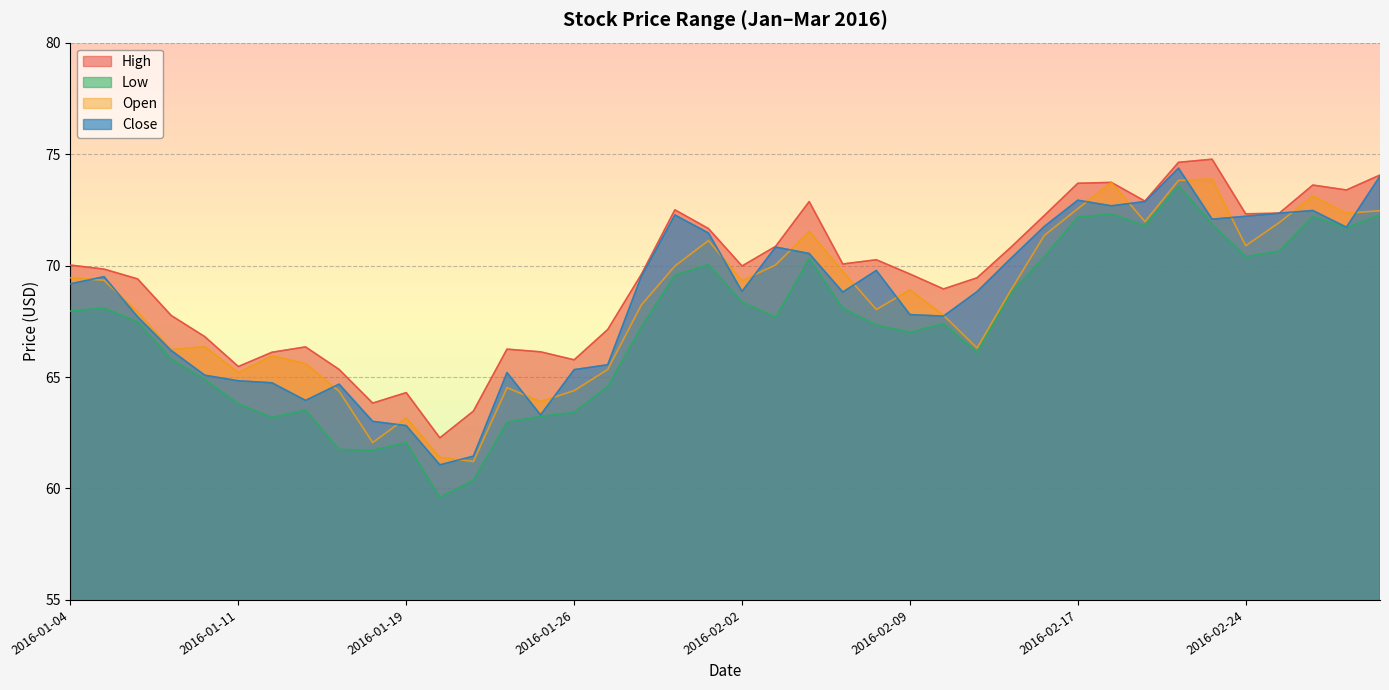

What is the difference between the maximum and minimum values in the Close series?

13.3